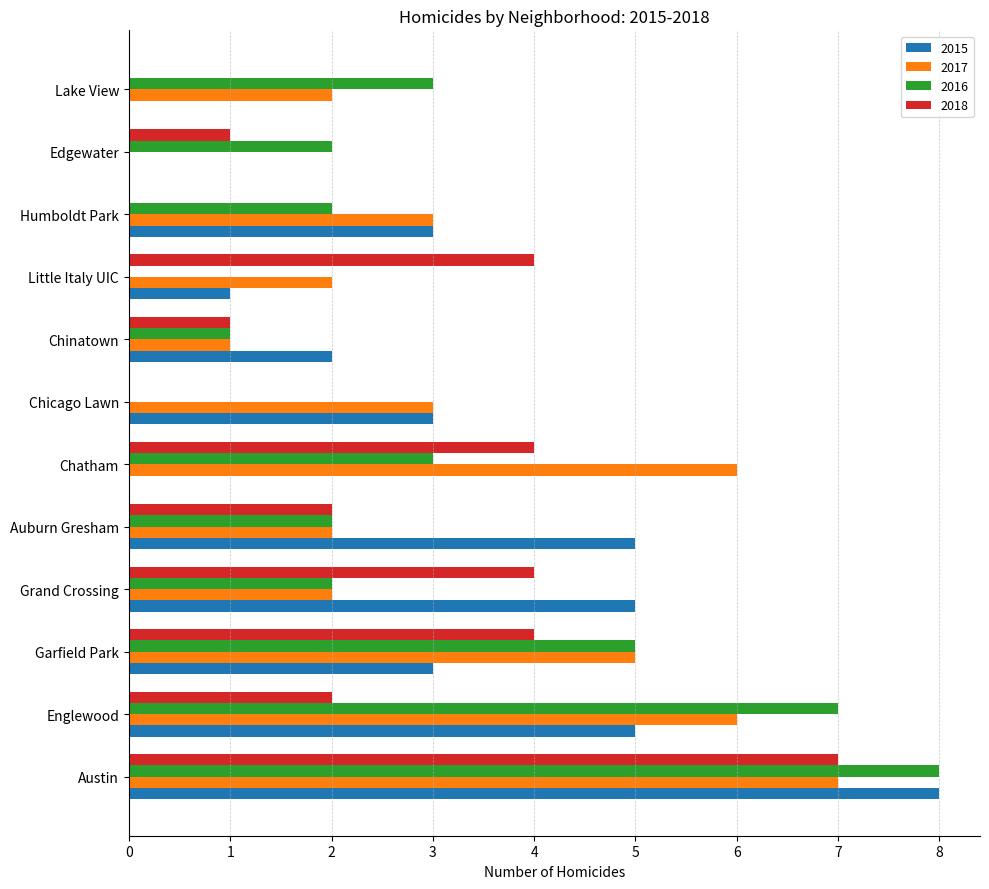

What is the total value across all series at Chinatown?

5